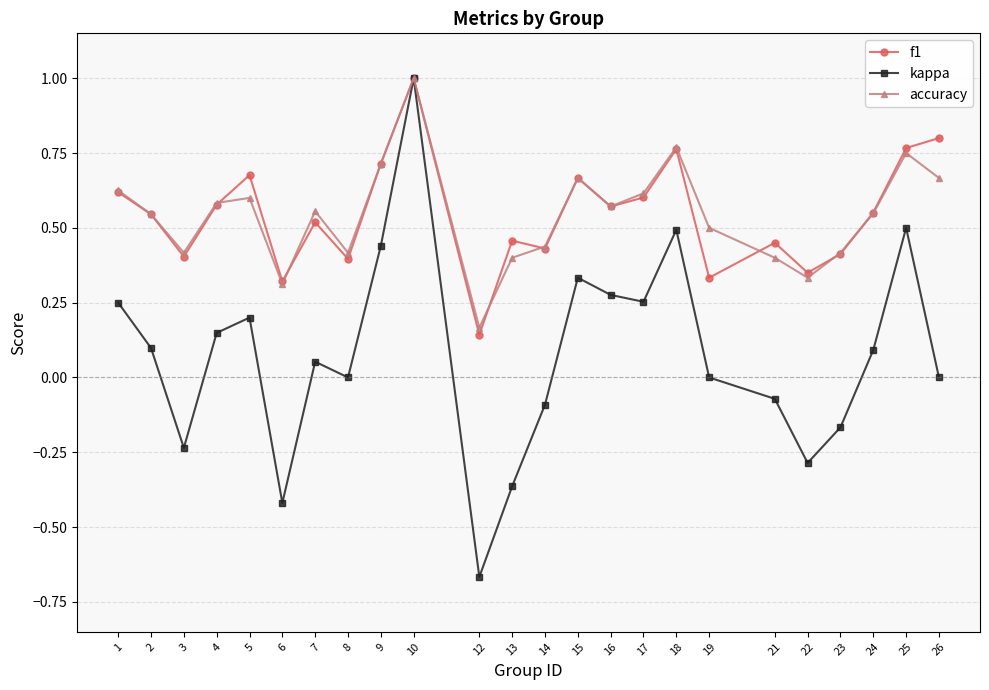

Which series has the widest spread of values?

kappa